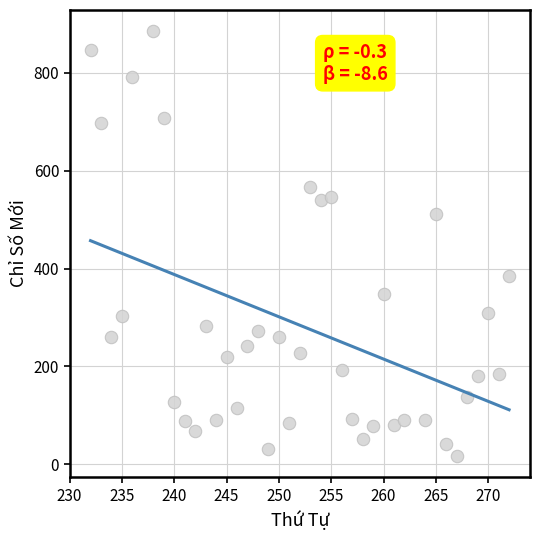

What is the range of Y values (max minus min)?

868